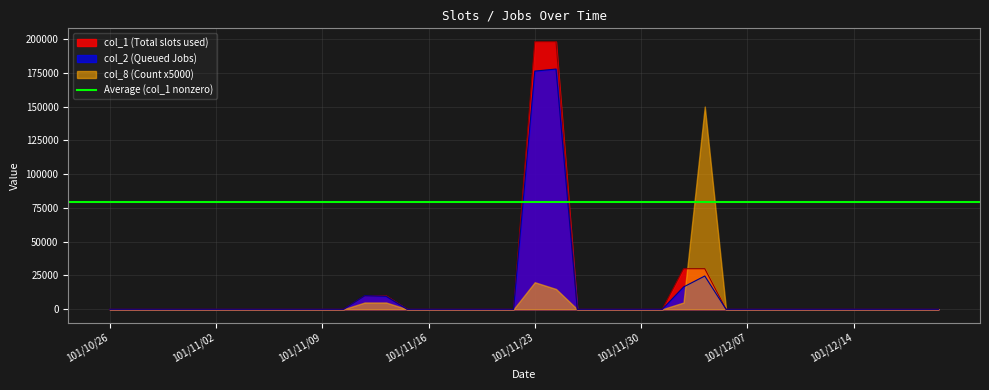

At how many categories does at least one series exceed 169559?

2